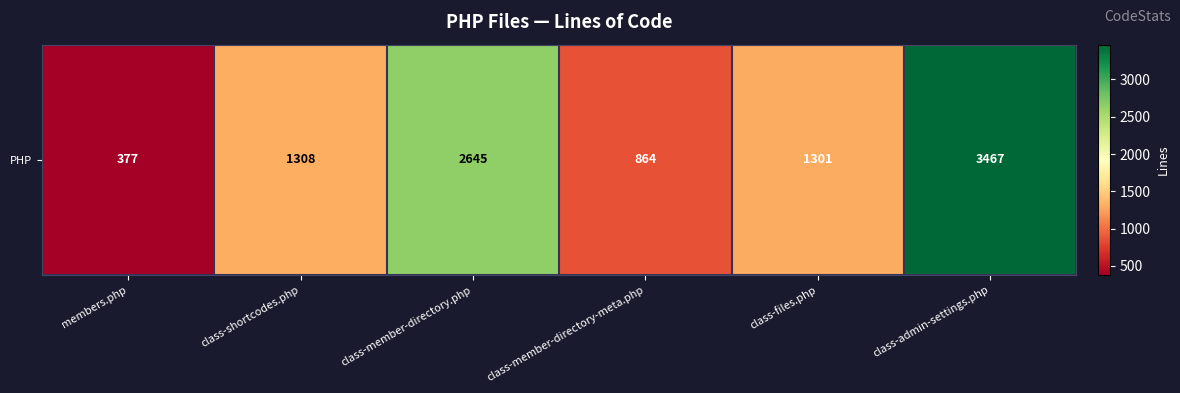

Rank the categories by value from highest to lowest.

class-admin-settings.php, class-member-directory.php, class-shortcodes.php, class-files.php, class-member-directory-meta.php, members.php